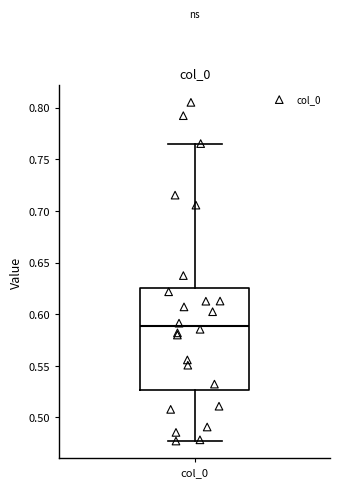

Read this box plot against the y-axis: the position of the median line, the range covered by the box, and the ends of both whiskers. The values are not printed on the chart, so give them approximately, as read against the axis.

median 0.590, box 0.525 to 0.625, whiskers 0.475 to 0.765